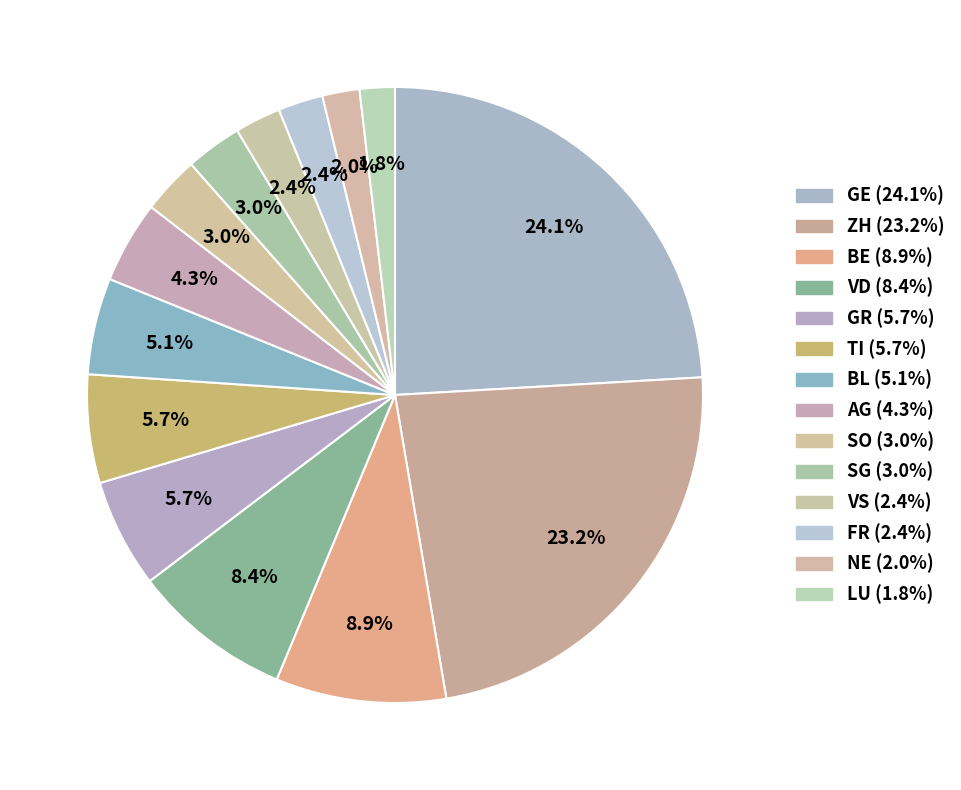

What is the smallest slice in the pie chart?

LU